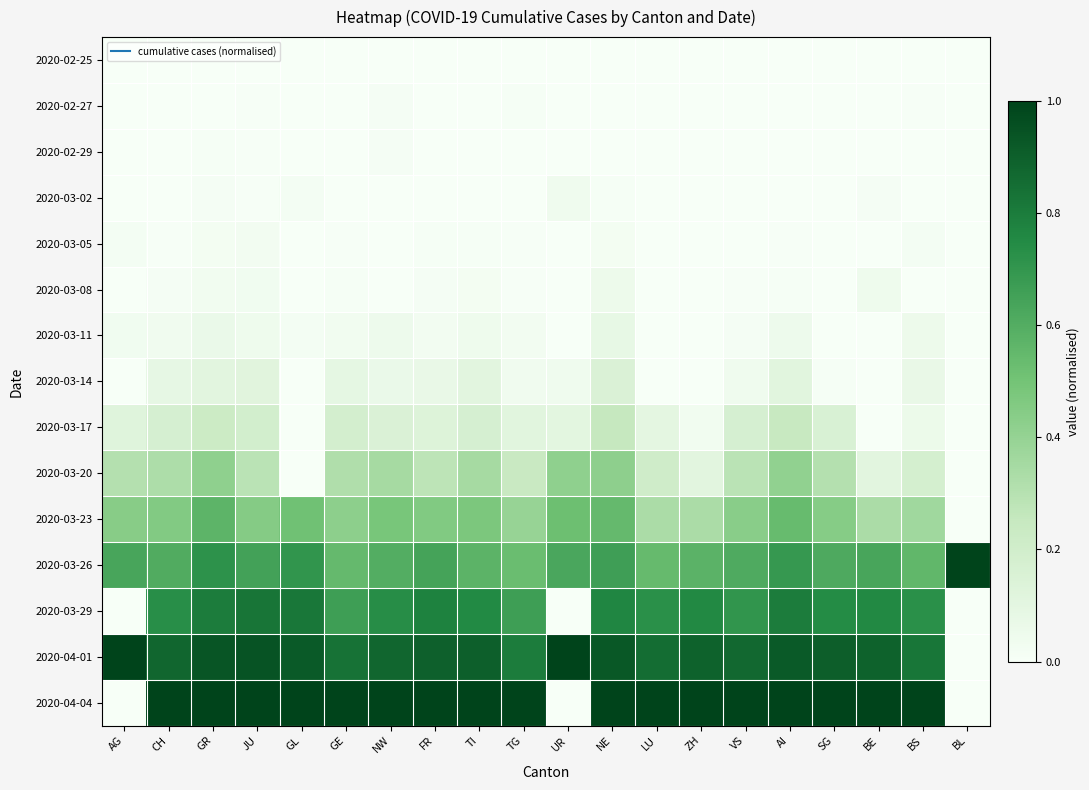

Reading left to right, transcribe all the data shown in this chart.

2020-02-25: AG=0.0	CH=0.0	GR=0.0	JU=0.0	GL=0.0	GE=0.0	NW=0.0	FR=0.0	TI=0.0	TG=0.0	UR=0.0	NE=0.0	LU=0.0	ZH=0.0	VS=0.0	AI=0.0	SG=0.0	BE=0.0	BS=0.0	BL=0.0
2020-02-27: AG=0.0	CH=0.0	GR=0.0	JU=0.0	GL=0.0	GE=0.0	NW=0.0	FR=0.0	TI=0.0	TG=0.0	UR=0.0	NE=0.0	LU=0.0	ZH=0.0	VS=0.0	AI=0.0	SG=0.0	BE=0.0	BS=0.0	BL=0.0
2020-02-29: AG=0.0	CH=0.0	GR=0.0	JU=0.0	GL=0.0	GE=0.0	NW=0.0	FR=0.0	TI=0.0	TG=0.0	UR=0.0	NE=0.0	LU=0.0	ZH=0.0	VS=0.0	AI=0.0	SG=0.0	BE=0.0	BS=0.0	BL=0.0
2020-03-02: AG=0.0	CH=0.0	GR=0.0	JU=0.0	GL=0.0	GE=0.0	NW=0.0	FR=0.0	TI=0.0	TG=0.0	UR=0.0	NE=0.0	LU=0.0	ZH=0.0	VS=0.0	AI=0.0	SG=0.0	BE=0.0	BS=0.0	BL=0.0
2020-03-05: AG=0.0	CH=0.0	GR=0.0	JU=0.0	GL=0.0	GE=0.0	NW=0.0	FR=0.0	TI=0.0	TG=0.0	UR=0.0	NE=0.0	LU=0.0	ZH=0.0	VS=0.0	AI=0.0	SG=0.0	BE=0.0	BS=0.0	BL=0.0
2020-03-08: AG=0.0	CH=0.0	GR=0.0	JU=0.0	GL=0.0	GE=0.0	NW=0.0	FR=0.0	TI=0.0	TG=0.0	UR=0.0	NE=0.1	LU=0.0	ZH=0.0	VS=0.0	AI=0.0	SG=0.0	BE=0.0	BS=0.0	BL=0.0
2020-03-11: AG=0.0	CH=0.0	GR=0.1	JU=0.0	GL=0.0	GE=0.0	NW=0.1	FR=0.0	TI=0.0	TG=0.0	UR=0.0	NE=0.1	LU=0.0	ZH=0.0	VS=0.0	AI=0.0	SG=0.0	BE=0.0	BS=0.1	BL=0.0
2020-03-14: AG=0.0	CH=0.1	GR=0.1	JU=0.1	GL=0.0	GE=0.1	NW=0.1	FR=0.1	TI=0.1	TG=0.0	UR=0.0	NE=0.2	LU=0.0	ZH=0.0	VS=0.0	AI=0.1	SG=0.0	BE=0.0	BS=0.1	BL=0.0
2020-03-17: AG=0.1	CH=0.2	GR=0.2	JU=0.2	GL=0.0	GE=0.2	NW=0.1	FR=0.1	TI=0.2	TG=0.1	UR=0.1	NE=0.3	LU=0.1	ZH=0.0	VS=0.2	AI=0.2	SG=0.2	BE=0.0	BS=0.1	BL=0.0
2020-03-20: AG=0.3	CH=0.3	GR=0.4	JU=0.3	GL=0.0	GE=0.3	NW=0.3	FR=0.3	TI=0.3	TG=0.2	UR=0.4	NE=0.4	LU=0.2	ZH=0.1	VS=0.3	AI=0.4	SG=0.3	BE=0.1	BS=0.2	BL=0.0
2020-03-23: AG=0.4	CH=0.5	GR=0.6	JU=0.4	GL=0.5	GE=0.4	NW=0.5	FR=0.5	TI=0.5	TG=0.4	UR=0.5	NE=0.5	LU=0.3	ZH=0.3	VS=0.4	AI=0.5	SG=0.4	BE=0.3	BS=0.4	BL=0.0
2020-03-26: AG=0.6	CH=0.6	GR=0.7	JU=0.6	GL=0.7	GE=0.5	NW=0.6	FR=0.6	TI=0.6	TG=0.5	UR=0.6	NE=0.7	LU=0.5	ZH=0.6	VS=0.6	AI=0.7	SG=0.6	BE=0.6	BS=0.6	BL=1.0
2020-03-29: AG=0.0	CH=0.7	GR=0.8	JU=0.8	GL=0.8	GE=0.7	NW=0.7	FR=0.8	TI=0.8	TG=0.7	UR=0.0	NE=0.8	LU=0.7	ZH=0.8	VS=0.7	AI=0.8	SG=0.7	BE=0.8	BS=0.7	BL=0.0
2020-04-01: AG=1.0	CH=0.9	GR=0.9	JU=0.9	GL=0.9	GE=0.8	NW=0.9	FR=0.9	TI=0.9	TG=0.8	UR=1.0	NE=0.9	LU=0.9	ZH=0.9	VS=0.9	AI=0.9	SG=0.9	BE=0.9	BS=0.8	BL=0.0
2020-04-04: AG=0.0	CH=1.0	GR=1.0	JU=1.0	GL=1.0	GE=1.0	NW=1.0	FR=1.0	TI=1.0	TG=1.0	UR=0.0	NE=1.0	LU=1.0	ZH=1.0	VS=1.0	AI=1.0	SG=1.0	BE=1.0	BS=1.0	BL=0.0